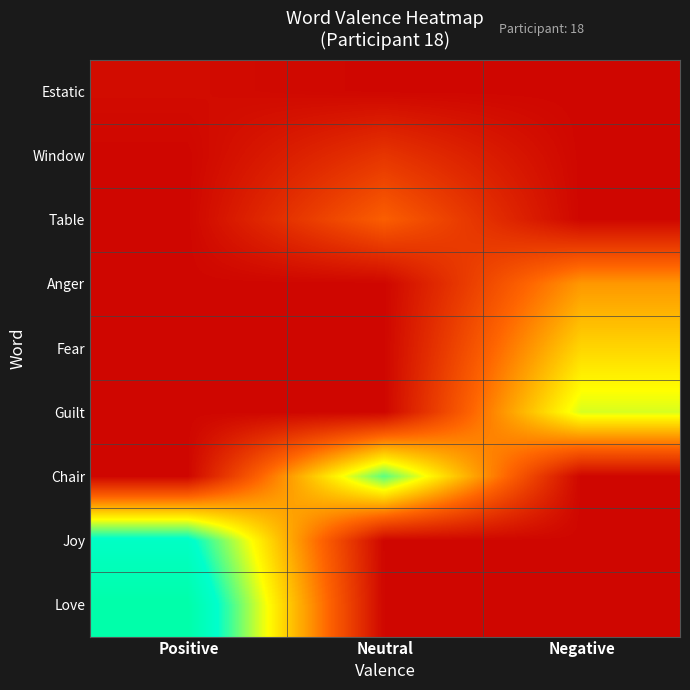

Which series has the widest spread of values?

Love